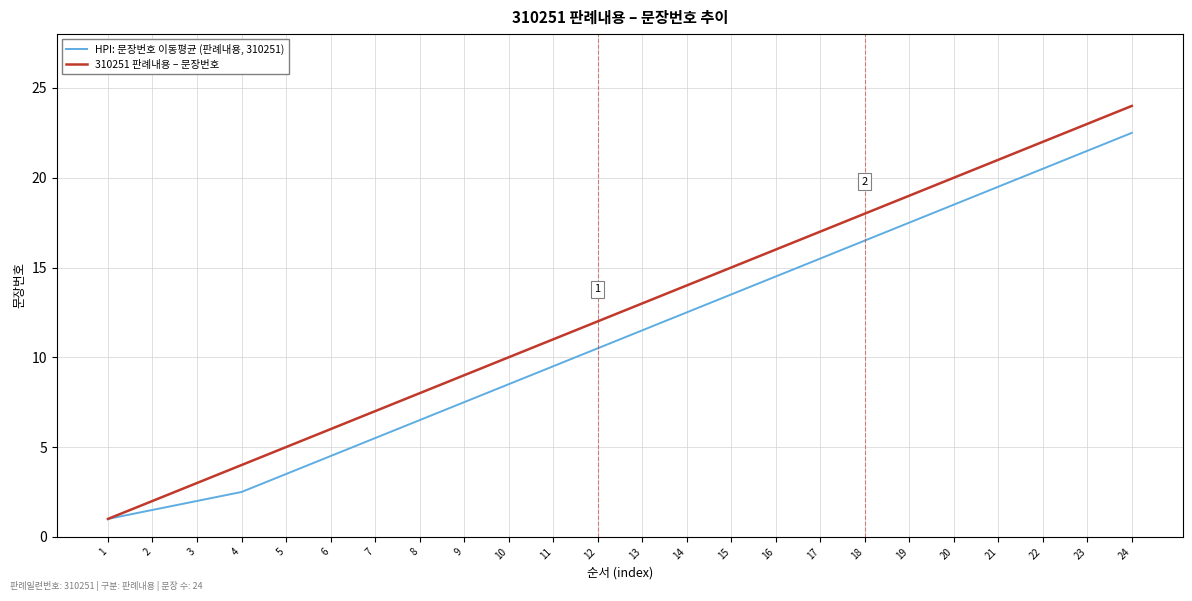

What are all the series names shown in the legend?

HPI: 문장번호 이동평균 (판례내용, 310251), 310251 판례내용 – 문장번호